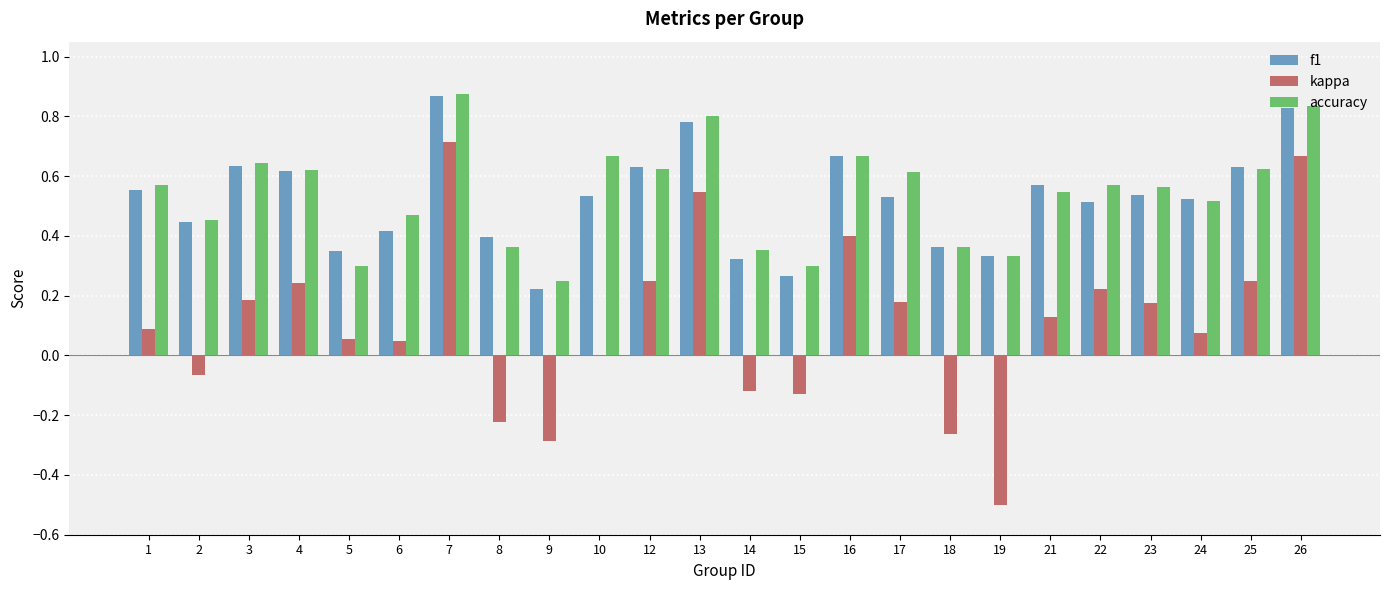

Count the number of data series in this chart.

3